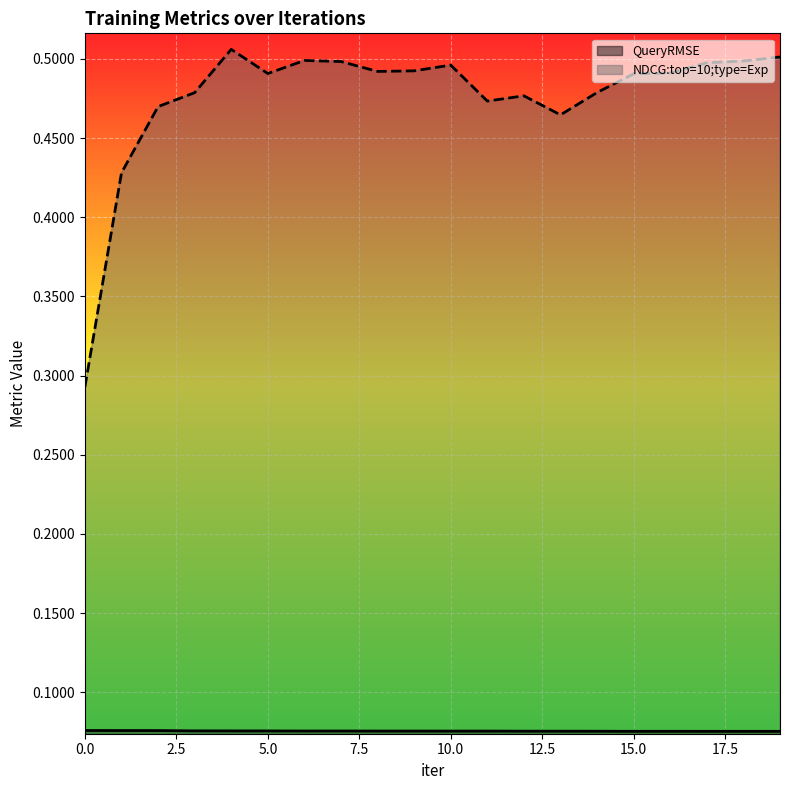

Which series has the largest total across all categories?

NDCG:top=10;type=Exp